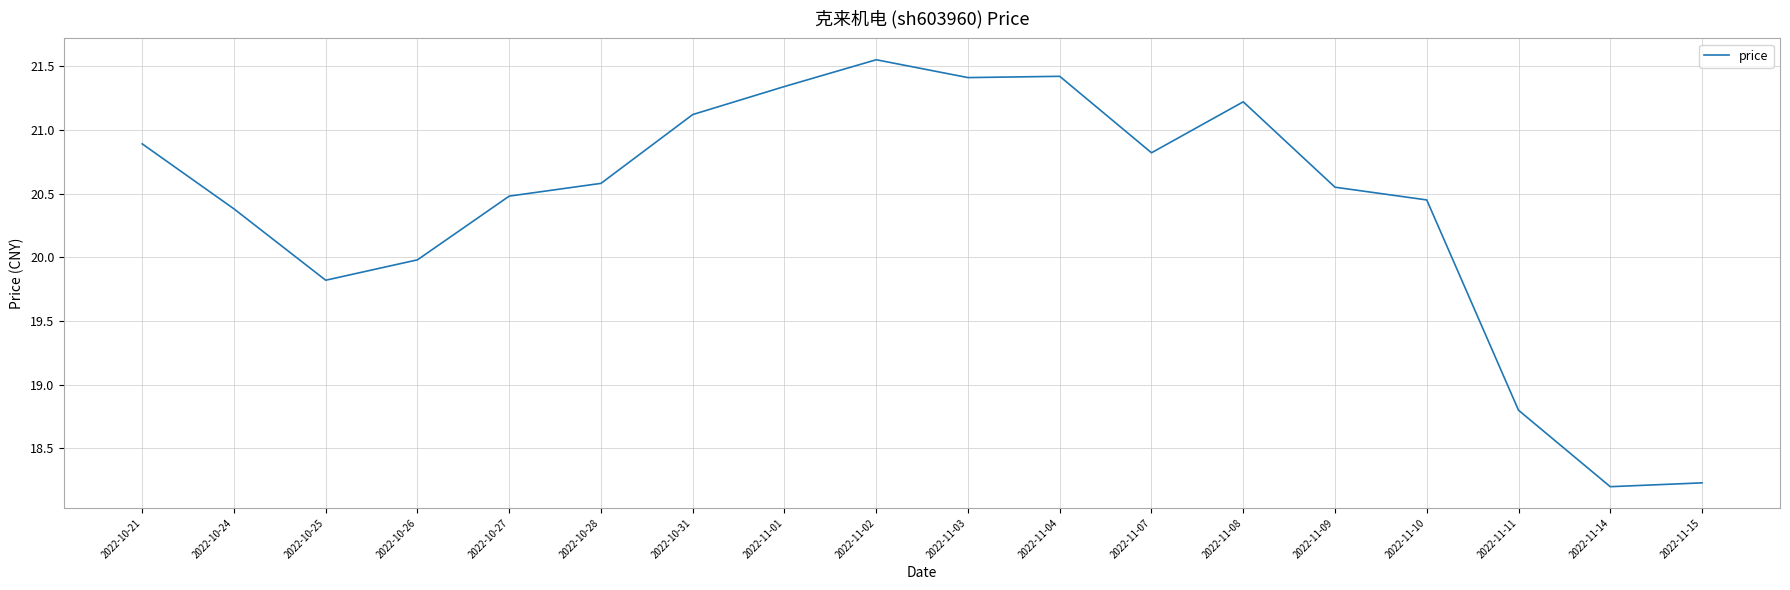

At which category does the data reach its first local valley?

2022-10-25